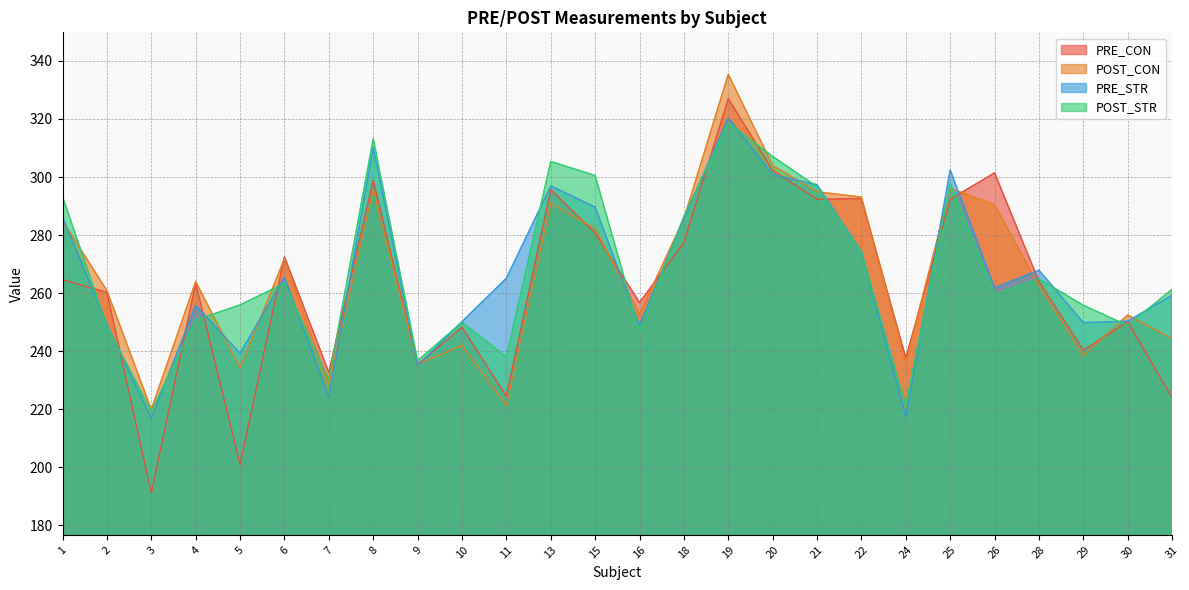

Which category has the lowest value across all series?

3